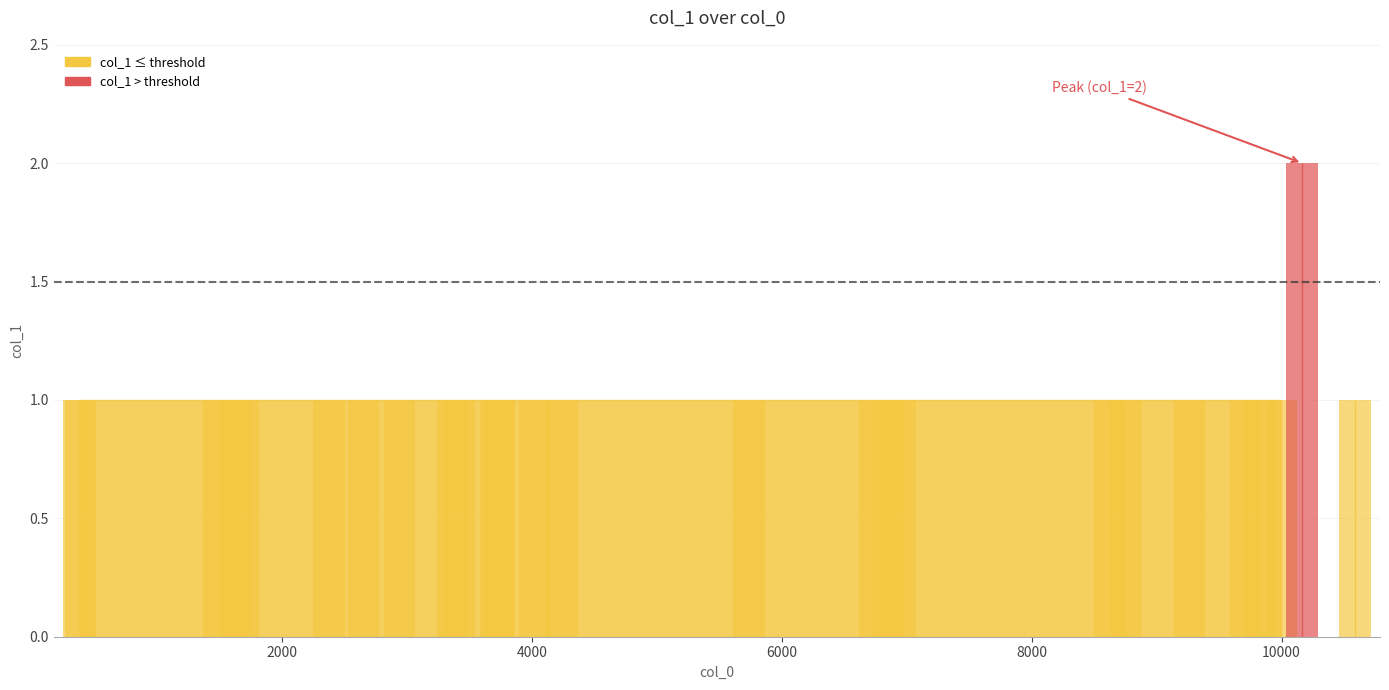

Reading right to left, transcribe all the data shown in this chart.

10588=1	10165=2	9999=1	9827=1	9710=1	9263=1	8754=1	8628=1	6945=1	6854=1	6747=1	5738=1	4242=1	4026=1	3736=1	3733=1	3715=1	3416=1	3366=1	2942=1	2654=1	2375=1	1689=1	1629=1	1495=1	386=1	374=1